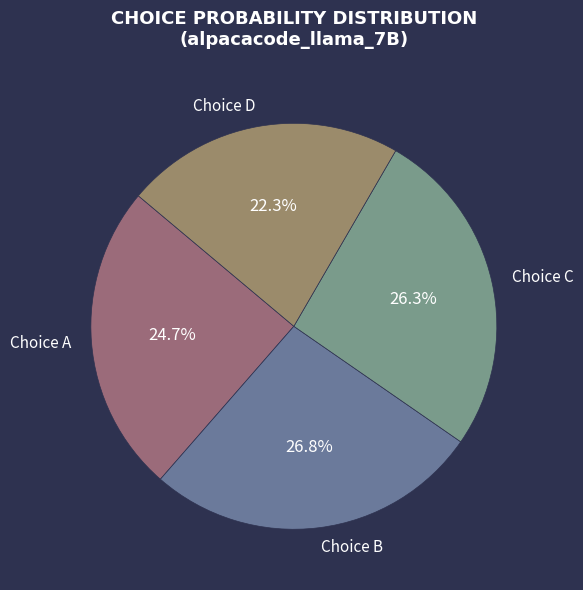

Which slice is the smallest?

Choice D